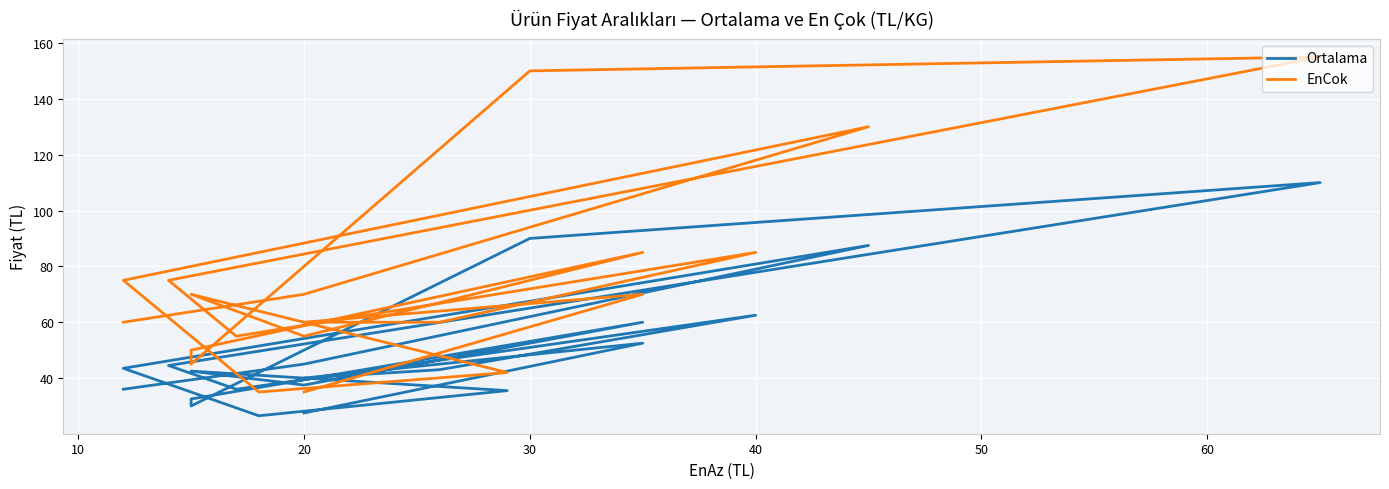

What is the minimum value for EnCok?

35.0